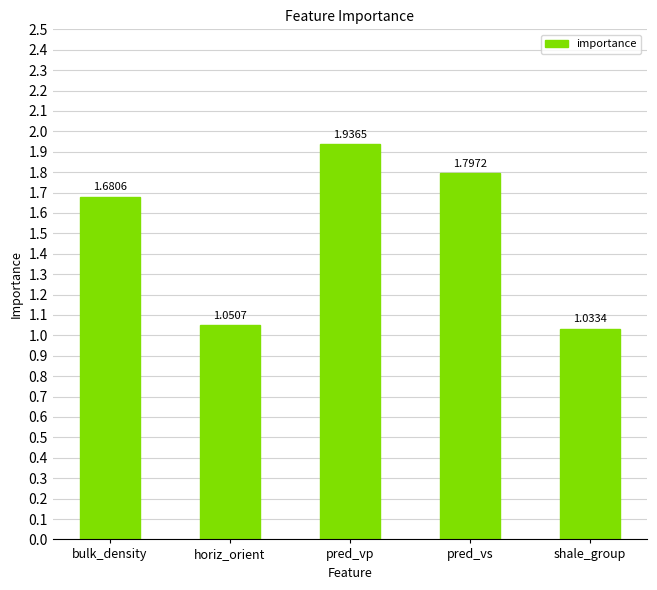

Are the bars grouped side by side (vs. stacked)?

No